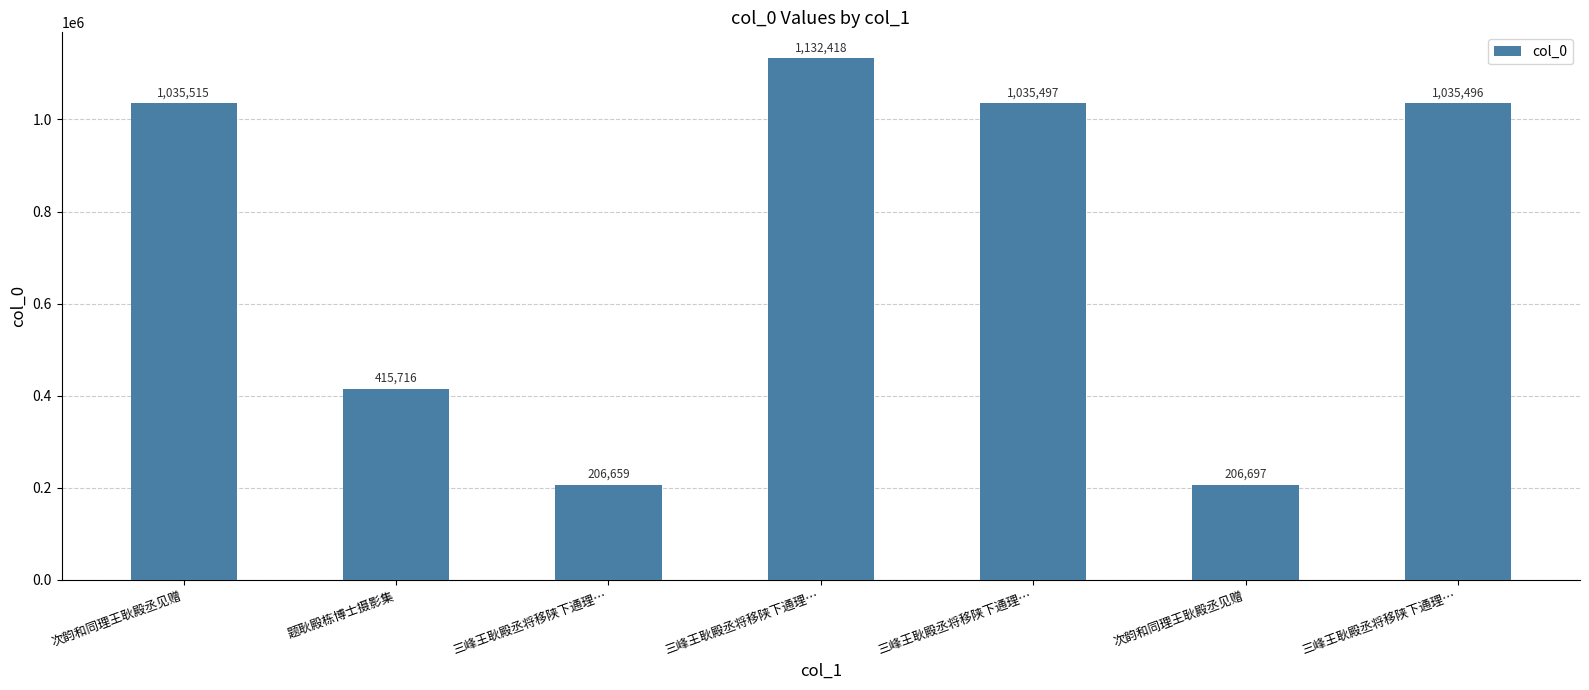

How many data points are less than 1035496?

3